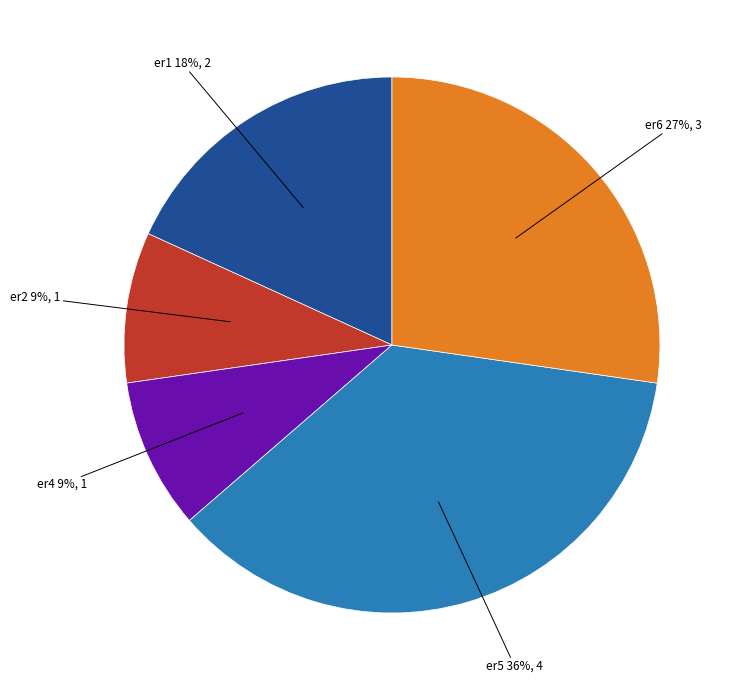

How many slices are in this pie chart?

5